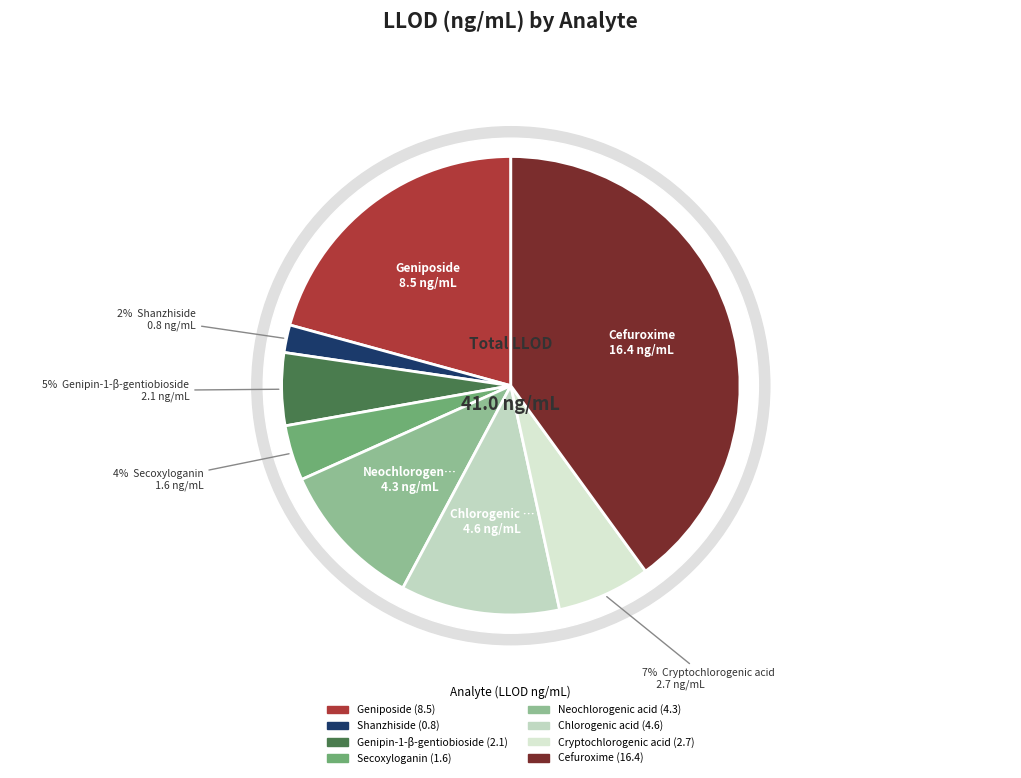

What is the smallest slice in the pie chart?

Shanzhiside